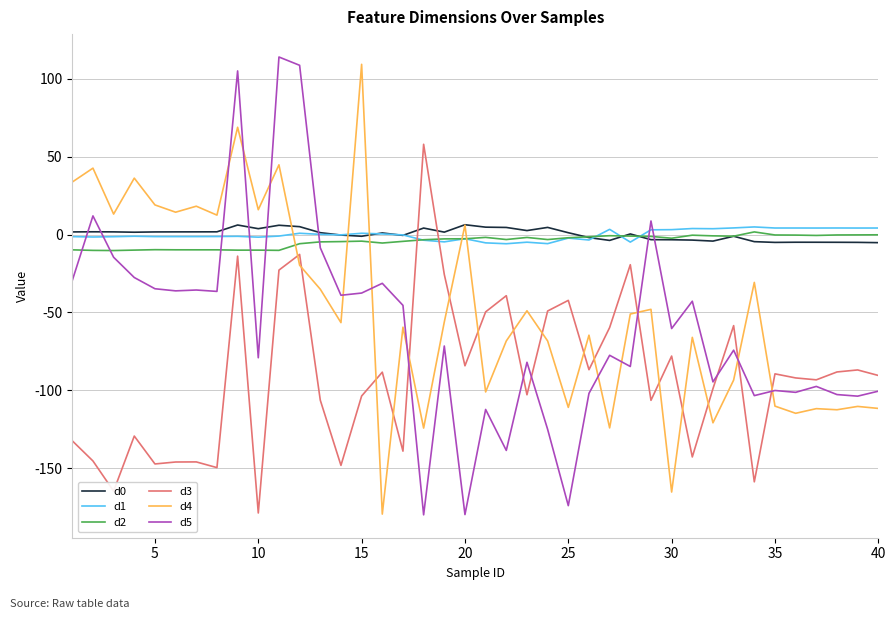

What is the greatest value displayed?

114.1